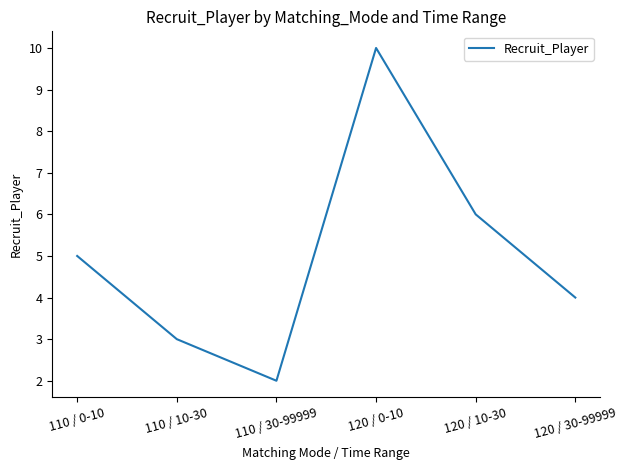

What position from the right is 110 / 30-99999?

4